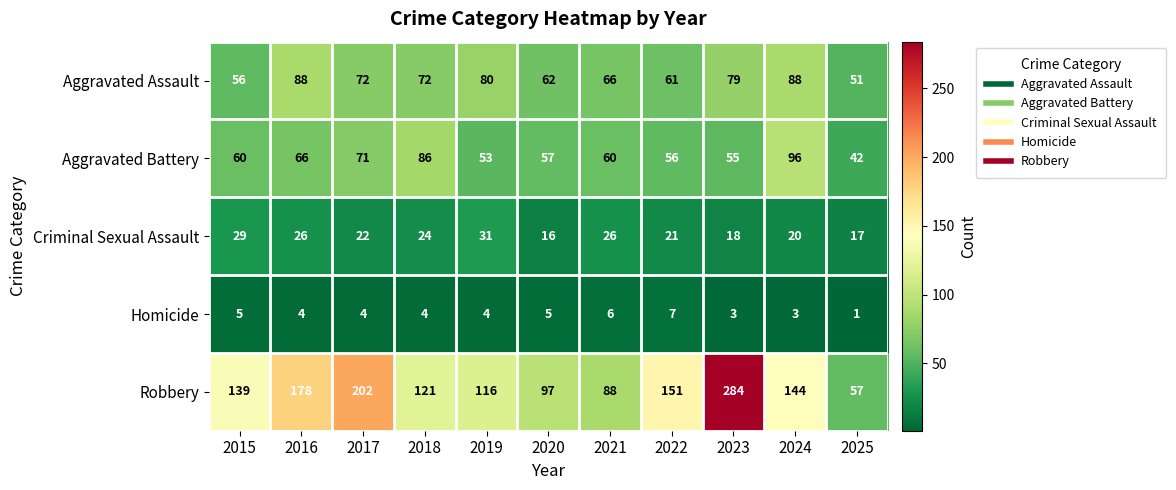

What is the smallest value displayed?

1